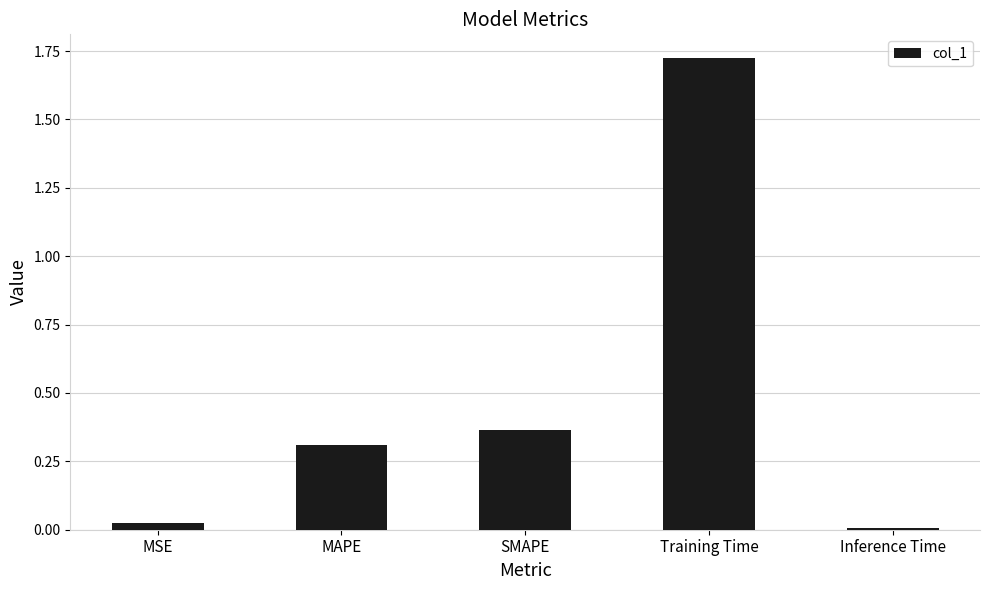

How many bars are there in total?

5